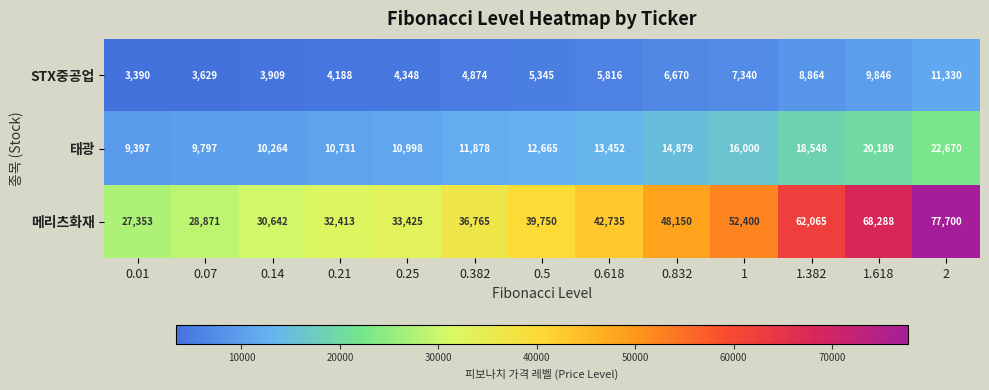

What is the difference between the 메리츠화재 values at 1.618 and 0.832?

20138